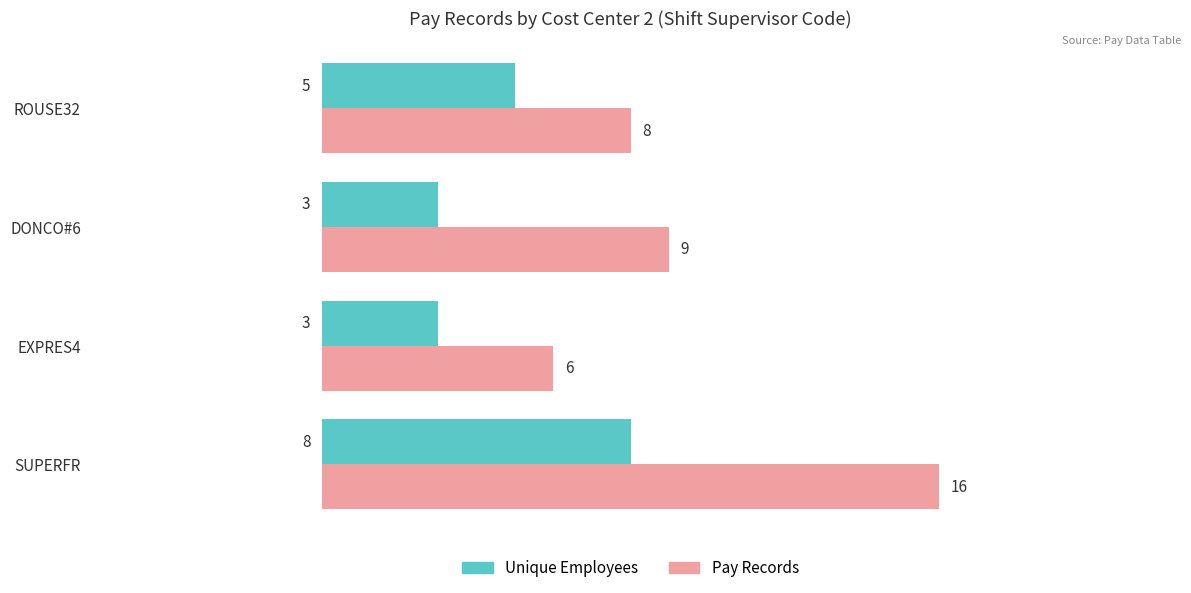

How many Unique Employees values are between 3 and 8?

4